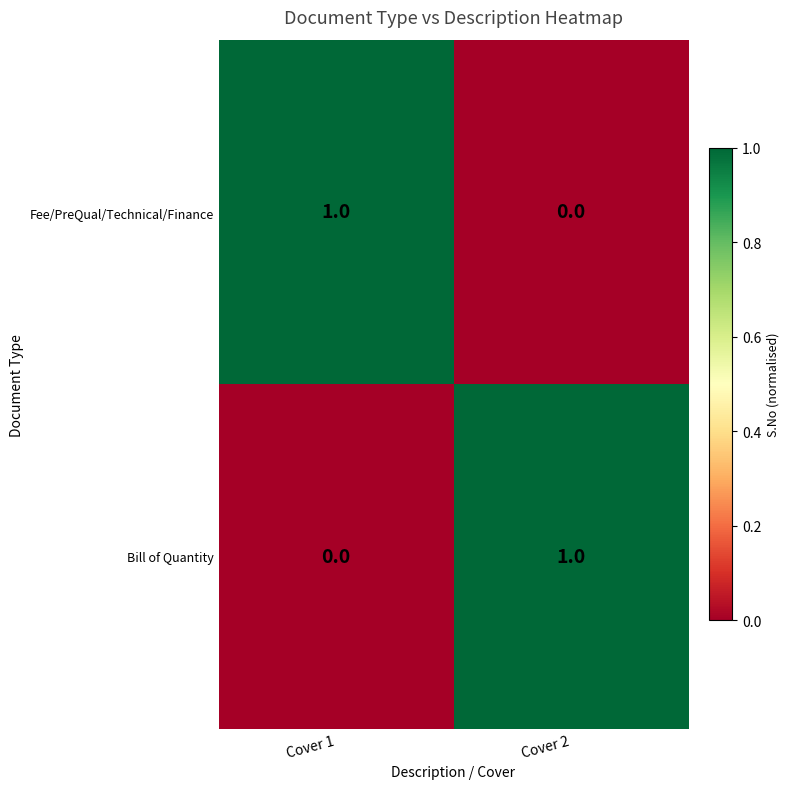

At which label does Fee/PreQual/Technical/Finance reach its peak?

Cover 1